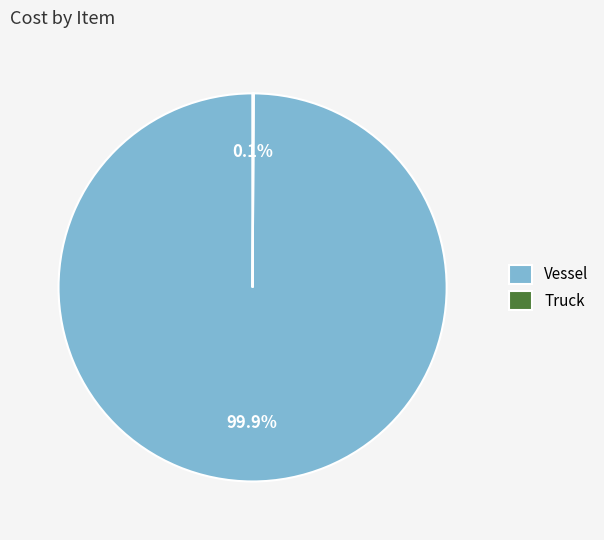

Is there a majority slice in this chart?

Yes